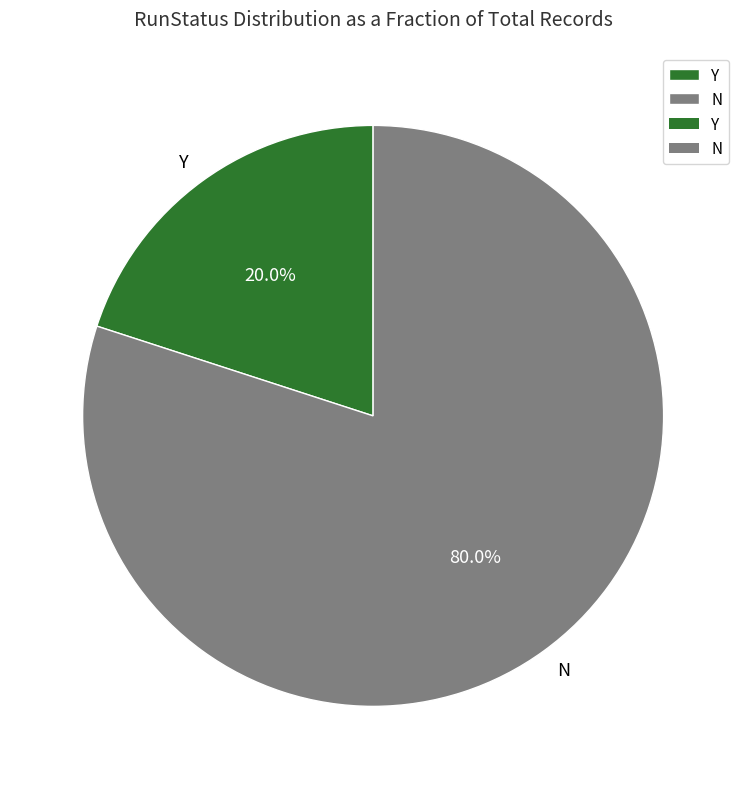

To the nearest percent, what portion does N represent?

80%